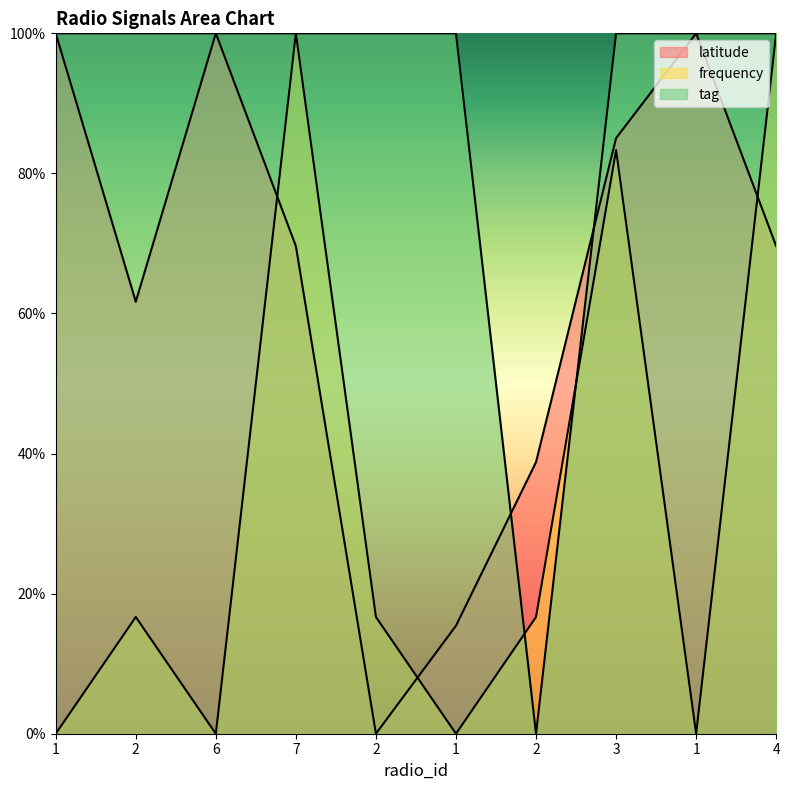

At which label does tag reach its minimum?

2